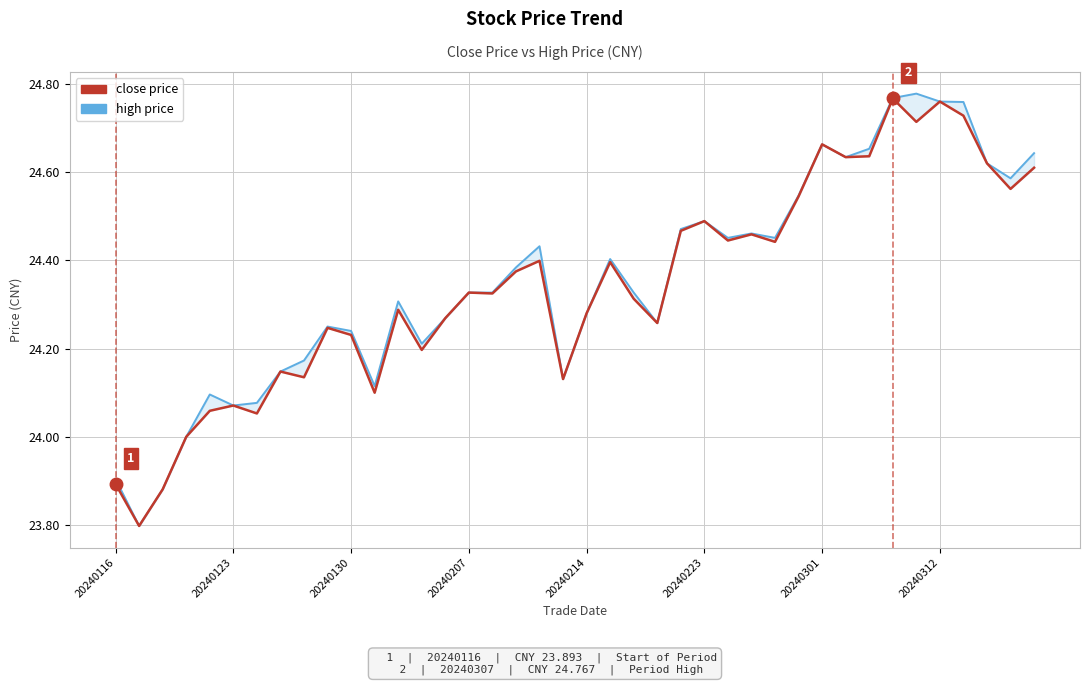

What is the average value of the high price series?

24.4